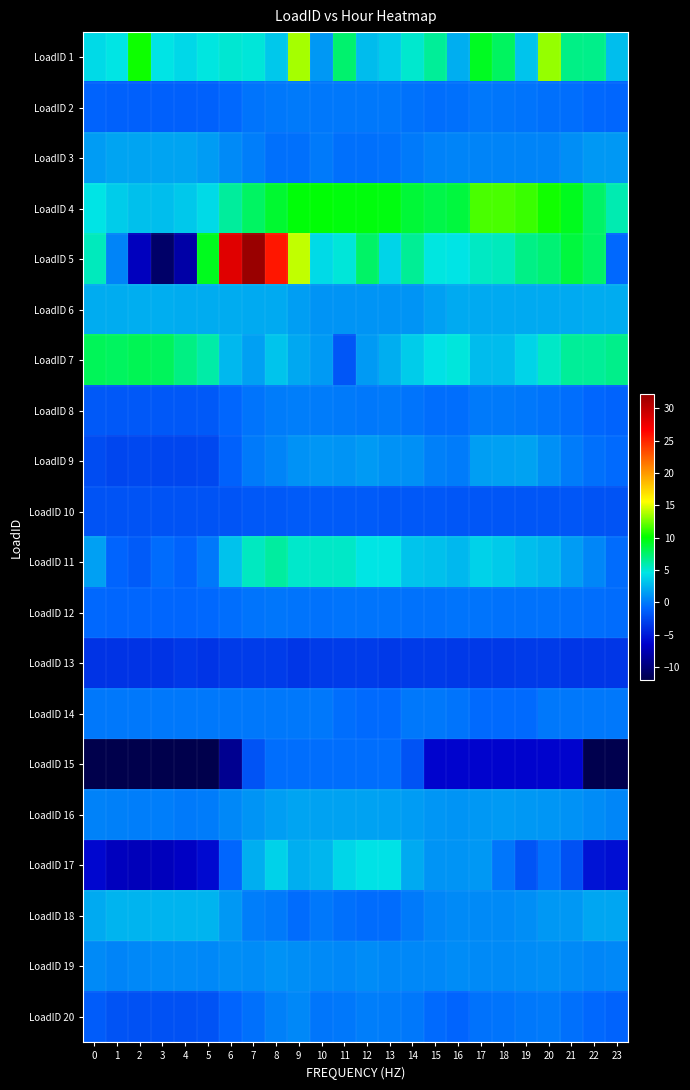

Reading right to left, list all the values displayed in this chart.

LoadID 1: 23=2.9	22=6.7	21=6.8	20=13.3	19=3.1	18=7.8	17=9.2	16=2.2	15=6.4	14=5.1	13=3.5	12=2.7	11=7.4	10=1.2	9=13.6	8=3.3	7=4.9	6=5.0	5=4.7	4=4.0	3=4.5	2=10.3	1=4.6	0=4.1
LoadID 2: 23=-0.9	22=-0.8	21=-0.6	20=-0.5	19=-0.3	18=-0.2	17=-0.2	16=-0.5	15=-0.5	14=-0.4	13=-0.1	12=-0.1	11=-0.1	10=-0.1	9=-0.0	8=-0.1	7=-0.4	6=-0.9	5=-1.1	4=-1.3	3=-1.2	2=-1.3	1=-1.2	0=-1.1
LoadID 3: 23=1.3	22=1.3	21=0.8	20=0.4	19=0.4	18=0.4	17=0.4	16=0.4	15=0.3	14=-0.0	13=-0.4	12=-0.5	11=-0.5	10=-0.0	9=-0.5	8=-0.5	7=0.1	6=0.6	5=1.4	4=1.7	3=1.7	2=1.7	1=1.7	0=1.4
LoadID 4: 23=5.8	22=7.6	21=9.3	20=10.5	19=11.3	18=11.7	17=11.7	16=8.6	15=8.3	14=8.7	13=9.7	12=9.8	11=9.8	10=9.9	9=9.8	8=8.9	7=7.7	6=6.3	5=4.1	4=3.3	3=2.9	2=3.0	1=3.5	0=4.5
LoadID 5: 23=-0.9	22=7.6	21=8.6	20=7.3	19=6.8	18=5.5	17=5.4	16=4.6	15=4.6	14=6.5	13=3.8	12=7.6	11=4.8	10=4.1	9=14.2	8=25.6	7=32.2	6=28.3	5=9.3	4=-8.0	3=-10.7	2=-7.0	1=0.4	0=5.5
LoadID 6: 23=2.1	22=2.1	21=2.1	20=2.0	19=2.0	18=2.0	17=2.0	16=2.0	15=1.6	14=1.1	13=1.1	12=1.1	11=1.0	10=1.0	9=1.5	8=2.0	7=2.0	6=2.1	5=2.1	4=2.1	3=2.1	2=2.1	1=2.1	0=2.1
LoadID 7: 23=6.7	22=6.4	21=6.4	20=5.3	19=3.8	18=2.8	17=2.8	16=4.8	15=4.5	14=3.4	13=2.2	12=1.3	11=-1.8	10=1.3	9=1.9	8=3.1	7=1.6	6=2.6	5=6.1	4=7.0	3=7.9	2=8.0	1=7.8	0=8.0
LoadID 8: 23=-1.1	22=-0.9	21=-0.6	20=-0.3	19=-0.1	18=-0.1	17=-0.1	16=-0.6	15=-0.6	14=-0.3	13=-0.1	12=-0.1	11=-0.1	10=0.0	9=0.1	8=0.0	7=-0.3	6=-0.9	5=-1.6	4=-1.7	3=-1.7	2=-1.7	1=-1.7	0=-1.6
LoadID 9: 23=-0.8	22=-0.5	21=0.1	20=0.9	19=1.6	18=1.5	17=1.5	16=0.1	15=0.2	14=0.9	13=1.0	12=1.4	11=1.1	10=1.2	9=0.9	8=0.4	7=-0.0	6=-1.1	5=-2.6	4=-2.6	3=-2.6	2=-2.5	1=-2.7	0=-2.3
LoadID 10: 23=-1.9	22=-1.9	21=-1.8	20=-1.8	19=-1.8	18=-1.8	17=-1.8	16=-1.8	15=-1.7	14=-1.7	13=-1.7	12=-1.6	11=-1.5	10=-1.6	9=-1.5	8=-1.6	7=-1.7	6=-1.9	5=-1.9	4=-1.9	3=-1.9	2=-1.9	1=-1.9	0=-1.9
LoadID 11: 23=-0.7	22=0.5	21=1.4	20=2.6	19=2.9	18=3.4	17=3.7	16=2.6	15=3.0	14=3.1	13=4.5	12=4.6	11=5.3	10=5.2	9=5.2	8=6.2	7=5.5	6=3.1	5=-0.2	4=-1.1	3=-0.7	2=-1.6	1=-1.0	0=1.6
LoadID 12: 23=-0.7	22=-0.6	21=-0.5	20=-0.4	19=-0.4	18=-0.4	17=-0.3	16=-0.4	15=-0.4	14=-0.4	13=-0.3	12=-0.4	11=-0.3	10=-0.4	9=-0.3	8=-0.2	7=-0.3	6=-0.5	5=-0.8	4=-0.9	3=-0.9	2=-1.0	1=-0.9	0=-0.9
LoadID 13: 23=-3.5	22=-3.5	21=-3.5	20=-3.2	19=-3.2	18=-3.3	17=-3.3	16=-3.3	15=-3.2	14=-3.2	13=-3.3	12=-3.2	11=-3.1	10=-3.2	9=-3.5	8=-3.1	7=-3.1	6=-3.2	5=-3.6	4=-3.5	3=-3.6	2=-3.6	1=-3.6	0=-3.6
LoadID 14: 23=-0.1	22=-0.1	21=-0.1	20=-0.1	19=-0.8	18=-0.8	17=-0.8	16=-0.3	15=-0.1	14=-0.1	13=-0.7	12=-0.7	11=-0.6	10=-0.1	9=-0.1	8=-0.1	7=-0.1	6=-0.1	5=-0.1	4=-0.1	3=-0.1	2=-0.1	1=-0.1	0=-0.1
LoadID 15: 23=-11.8	22=-11.8	21=-6.3	20=-6.3	19=-6.3	18=-6.3	17=-6.3	16=-6.3	15=-6.3	14=-2.0	13=-0.6	12=-0.6	11=-0.6	10=-0.6	9=-0.6	8=-0.6	7=-2.0	6=-9.1	5=-12.0	4=-12.0	3=-12.0	2=-12.0	1=-12.0	0=-12.0
LoadID 16: 23=0.5	22=0.7	21=1.0	20=1.1	19=1.2	18=1.3	17=1.2	16=1.1	15=1.1	14=1.4	13=1.6	12=1.6	11=1.7	10=1.7	9=1.7	8=1.5	7=1.0	6=0.6	5=0.0	4=-0.1	3=0.1	2=0.1	1=0.2	0=0.3
LoadID 17: 23=-5.6	22=-5.4	21=-2.0	20=-0.5	19=-1.9	18=-0.3	17=1.2	16=1.1	15=1.0	14=2.0	13=4.4	12=4.4	11=3.9	10=2.5	9=2.2	8=3.7	7=2.2	6=-0.9	5=-5.9	4=-6.7	3=-7.1	2=-7.2	1=-7.0	0=-6.1
LoadID 18: 23=1.9	22=1.9	21=1.2	20=1.2	19=0.8	18=0.6	17=0.6	16=0.6	15=0.5	14=-0.0	13=-0.6	12=-0.6	11=-0.5	10=-0.2	9=-0.6	8=-0.0	7=0.1	6=1.2	5=2.5	4=2.5	3=2.5	2=2.5	1=2.5	0=2.0
LoadID 19: 23=0.6	22=0.5	21=0.6	20=0.8	19=0.7	18=0.6	17=0.7	16=0.7	15=0.5	14=0.5	13=0.5	12=0.7	11=0.6	10=0.6	9=0.8	8=1.0	7=0.7	6=0.8	5=0.6	4=0.6	3=0.6	2=0.6	1=0.4	0=0.7
LoadID 20: 23=-1.1	22=-0.9	21=-0.5	20=-0.1	19=-0.1	18=-0.3	17=-0.4	16=-1.0	15=-0.7	14=-0.1	13=0.0	12=0.1	11=-0.2	10=-0.2	9=0.6	8=0.2	7=-0.5	6=-1.0	5=-1.9	4=-2.0	3=-2.0	2=-2.0	1=-2.0	0=-1.5